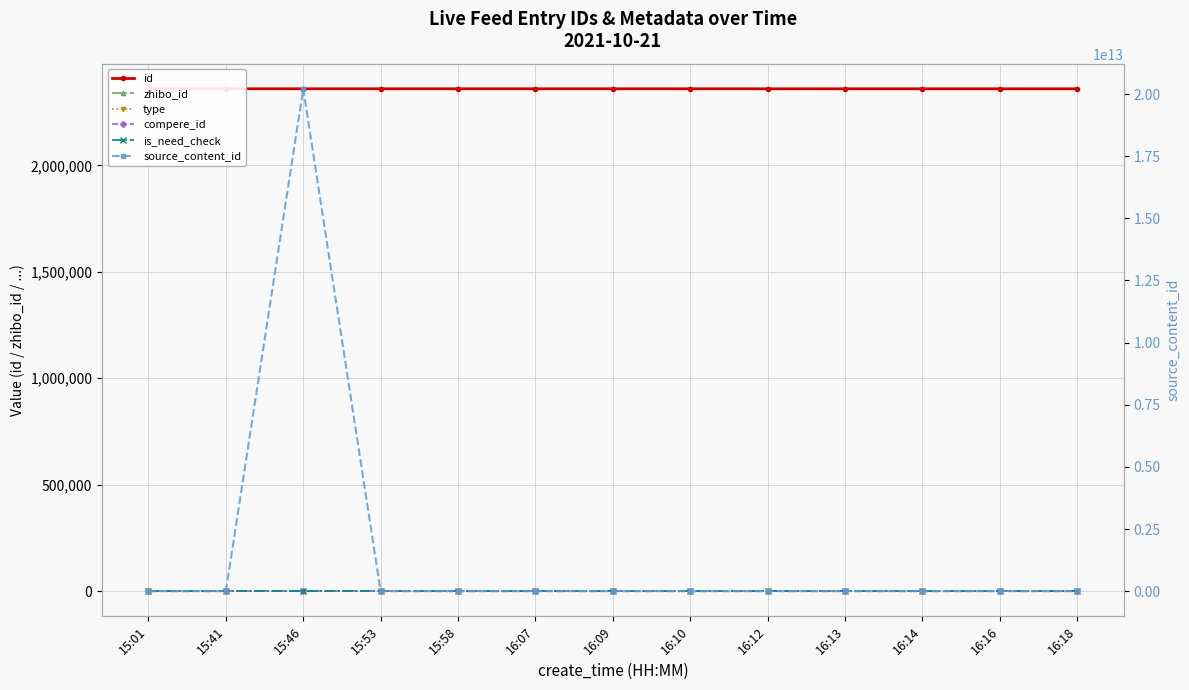

Which series changed the most between 15:58 and 16:13?

id